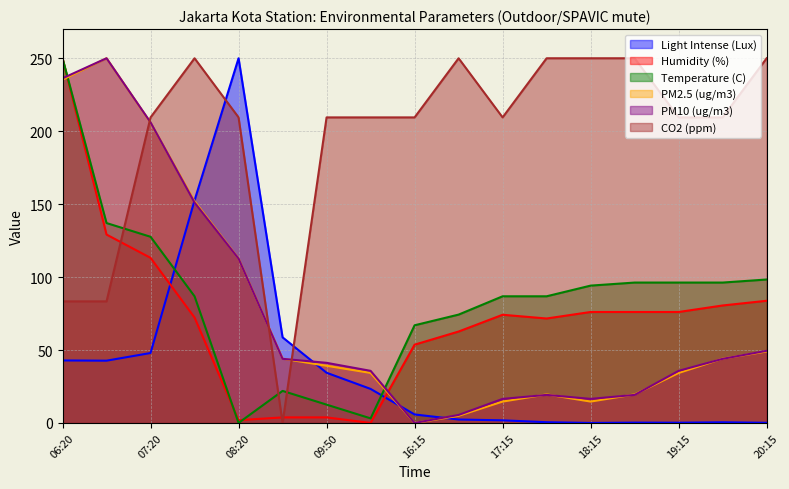

At which category is the sum across all series the highest?

06:20